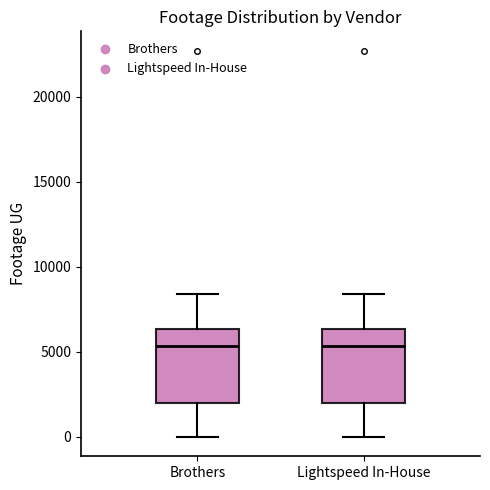

Reading left to right, transcribe this box plot: for each box, give where its median line is, the range the box spans, and where its two whiskers end, as read against the y-axis. The values are not printed on the chart, so give them approximately, as read against the axis.

Brothers: median 5500, box 2000 to 6500, whiskers 0 to 8500
Lightspeed In-House: median 5500, box 2000 to 6500, whiskers 0 to 8500